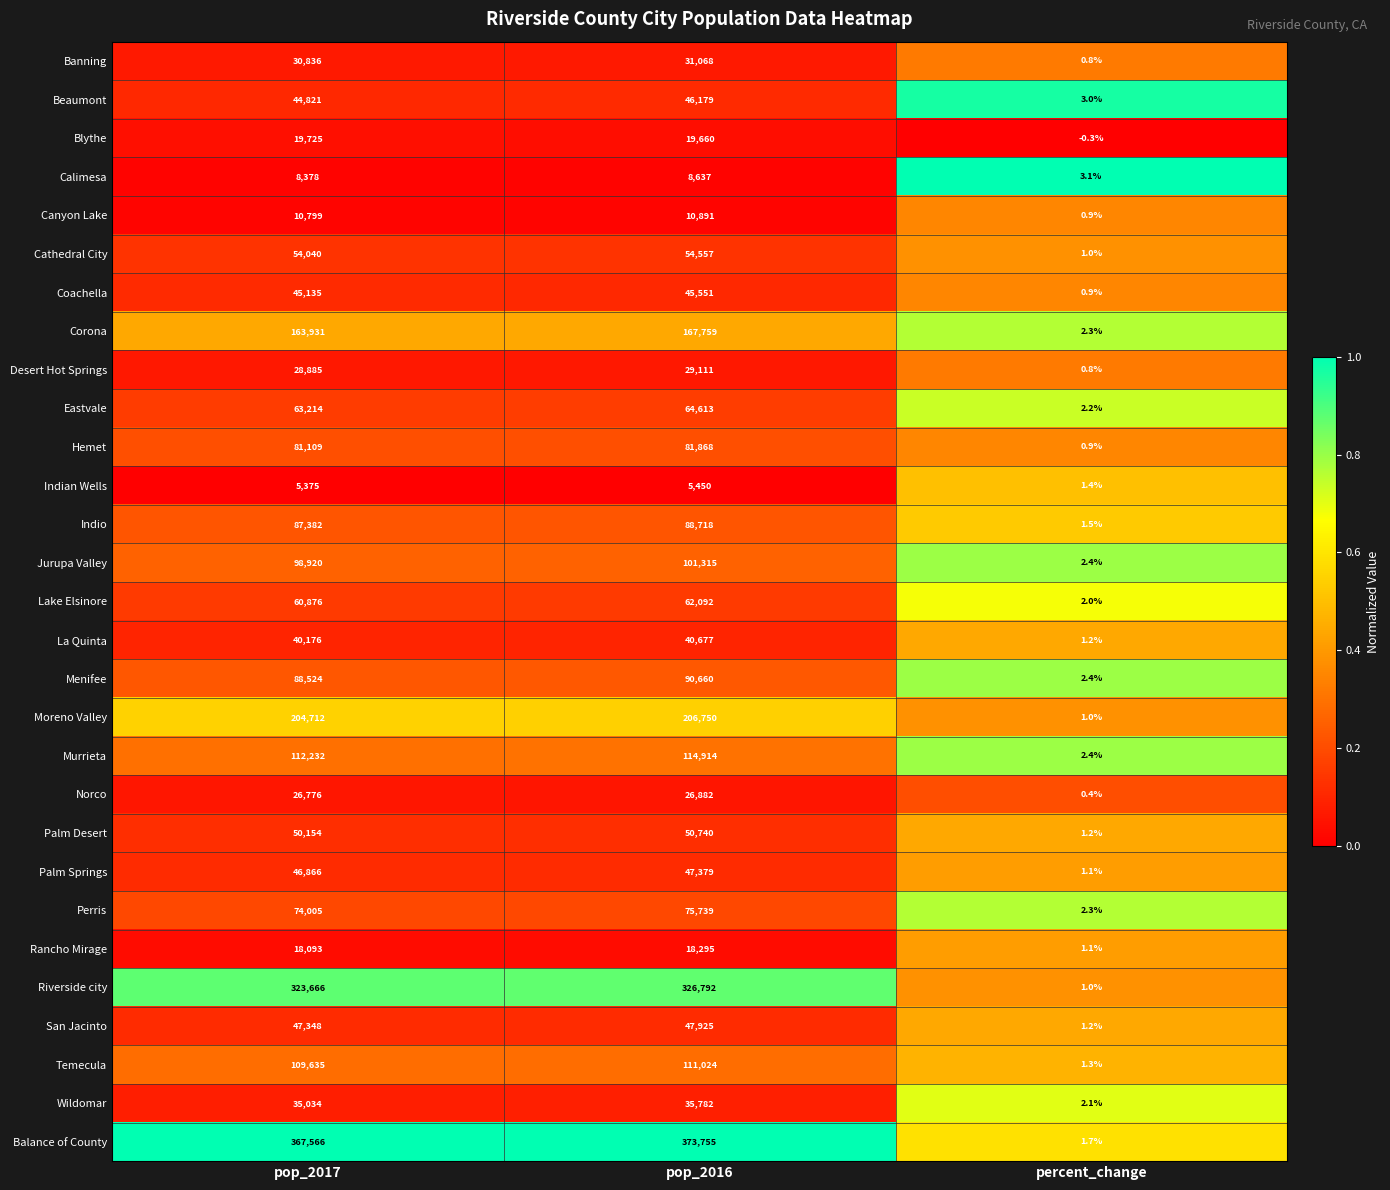

At which category is the sum across all series the highest?

pop_2016